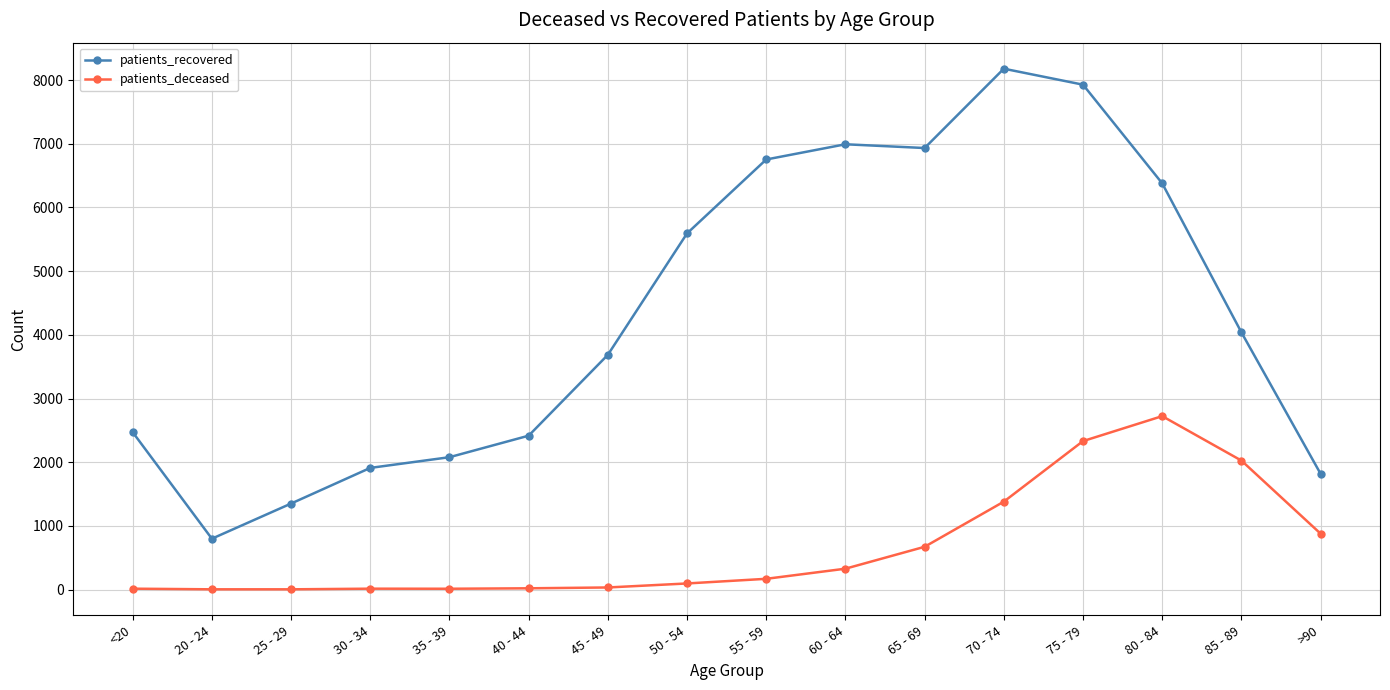

What is the label of the 10th point from the left?

60 - 64